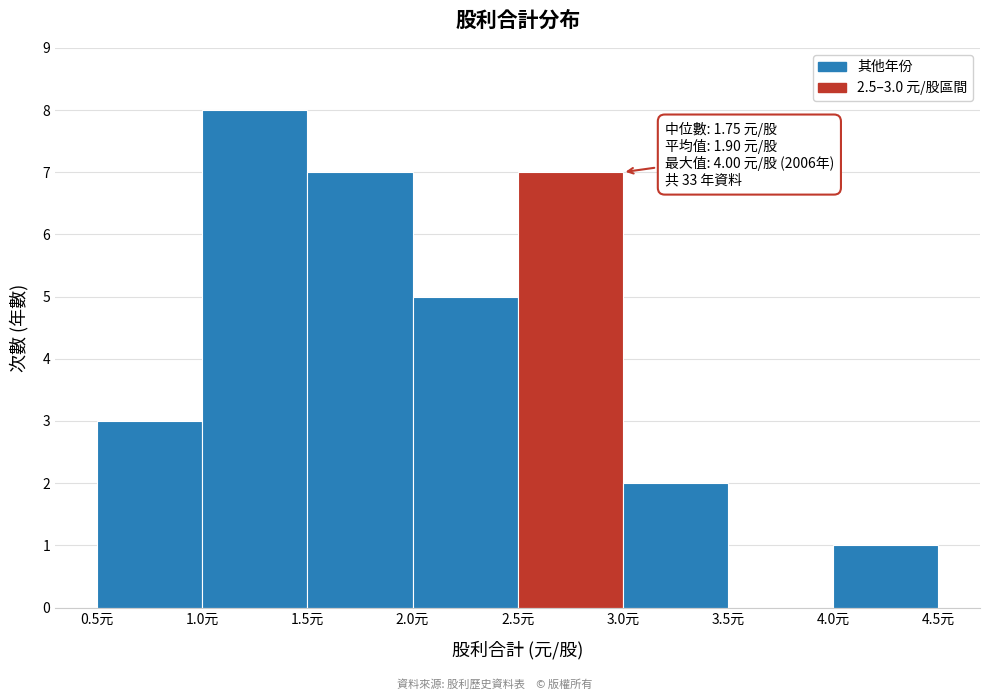

Which range on the x-axis has the tallest bar?

1.0 to 1.5